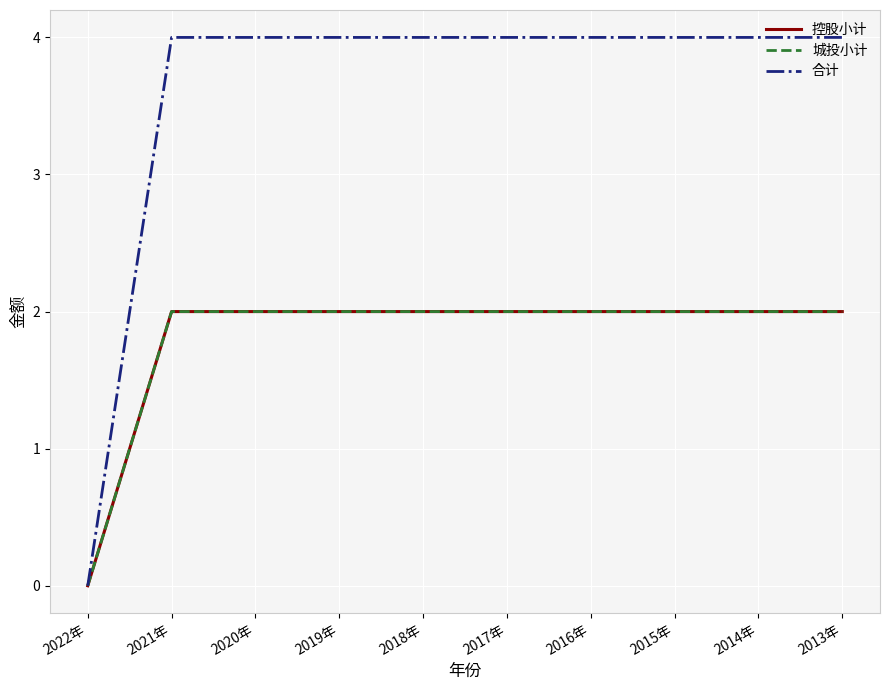

True or false: 控股小计 and 合计 cross at least once.

False